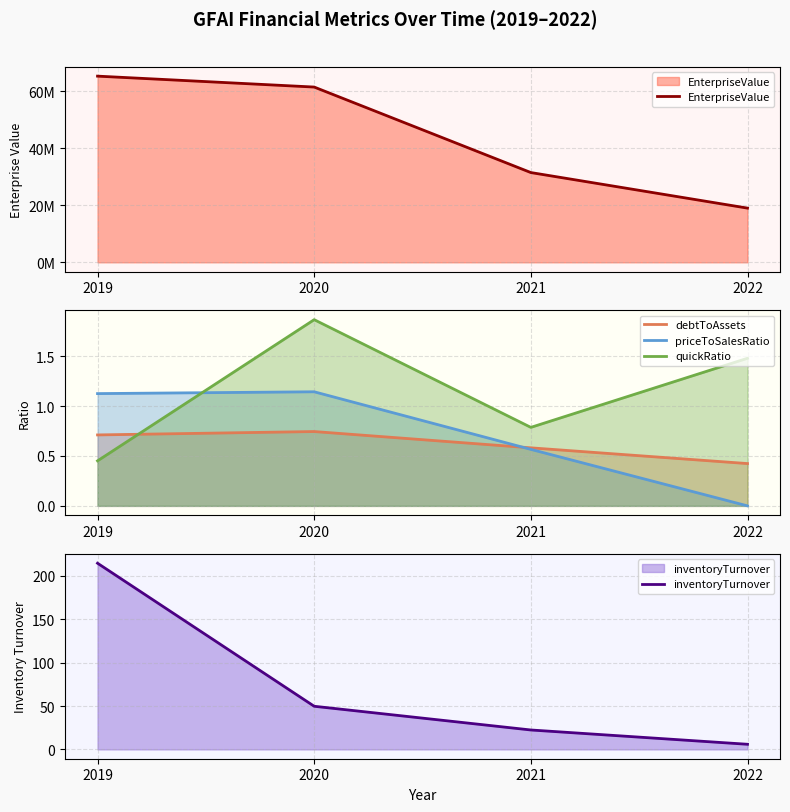

Is it true that priceToSalesRatio equals 0.9 at 2021?

False